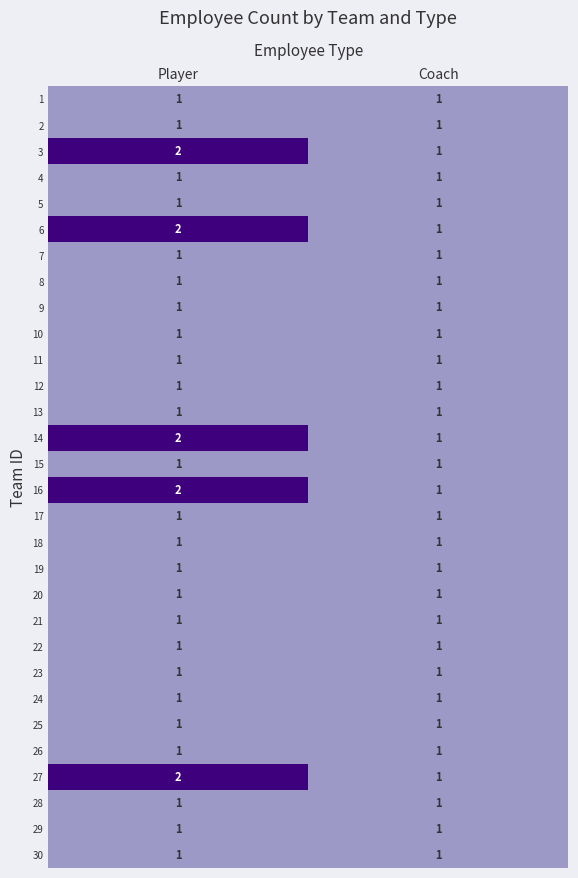

What is the total value across all series at Player?

35